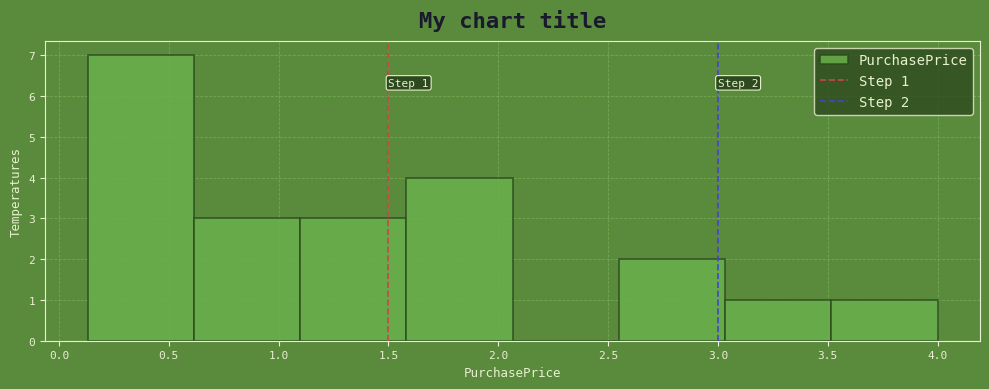

Which range on the x-axis has the tallest bar?

0.15 to 0.60